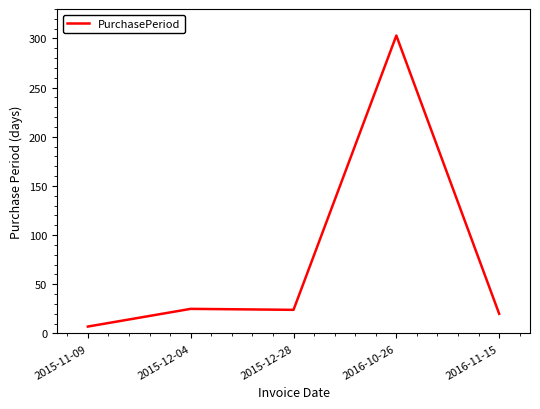

How many categories are shown in the chart?

5